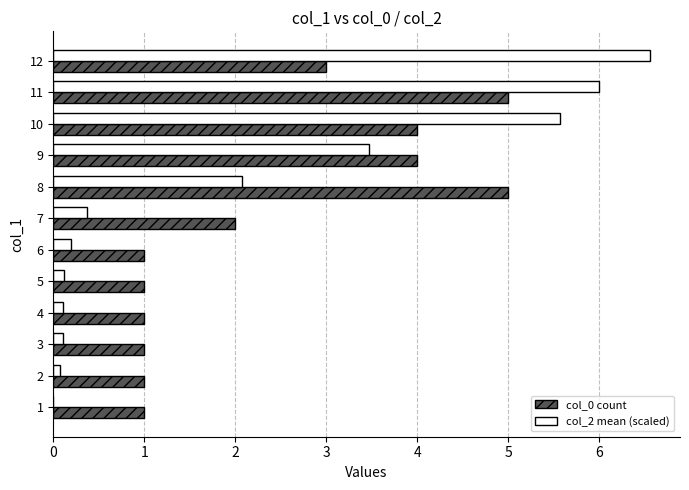

How many distinct data groups are displayed?

2